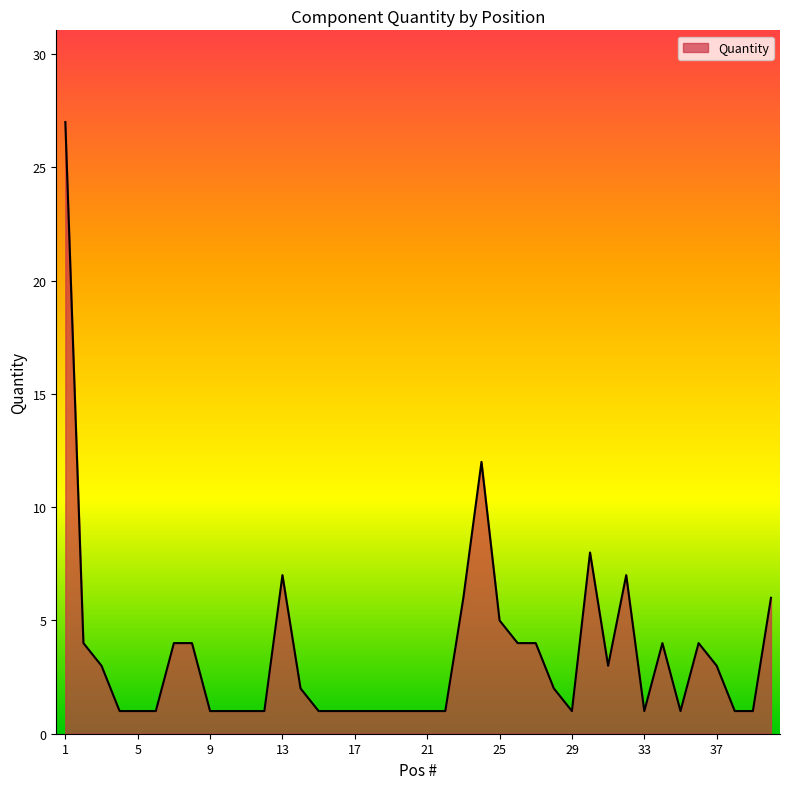

What is the greatest value displayed?

27